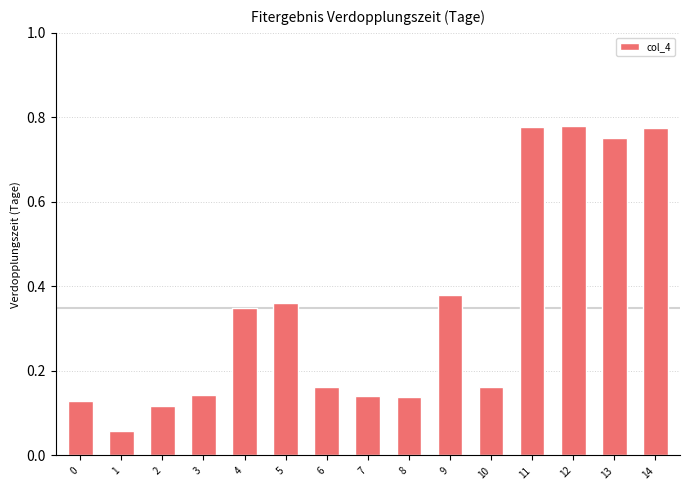

What is the change in value from 4 to 14?

+0.4